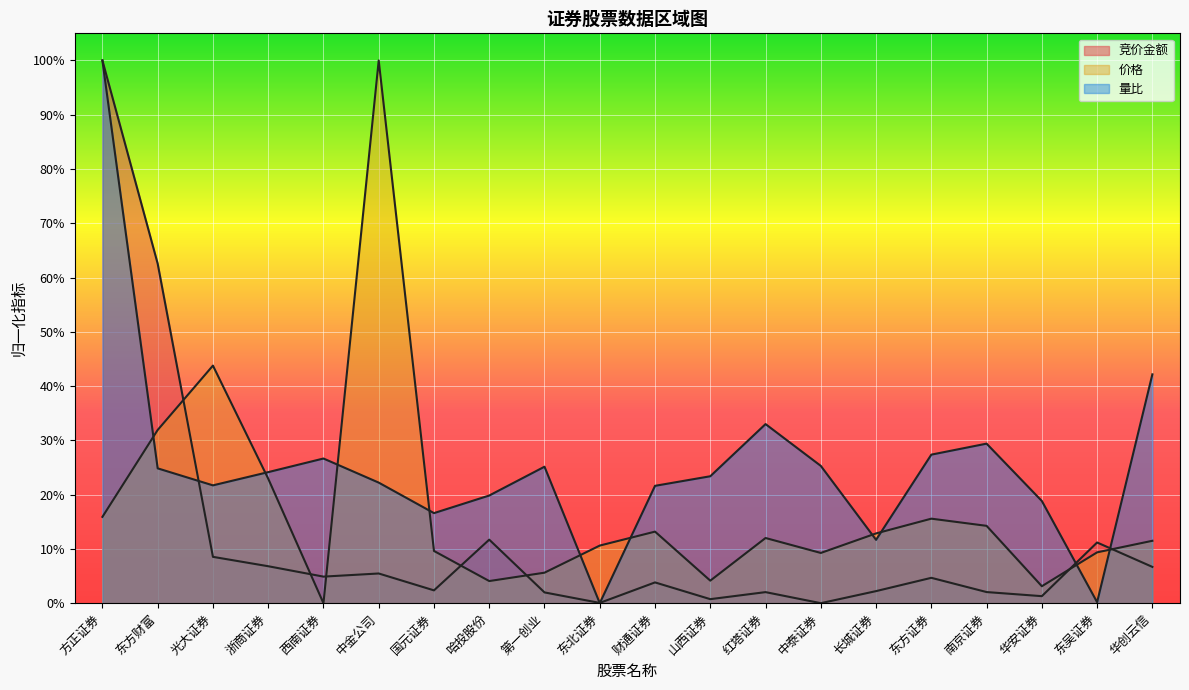

What is the sum of all 竞价金额 values?

2.4